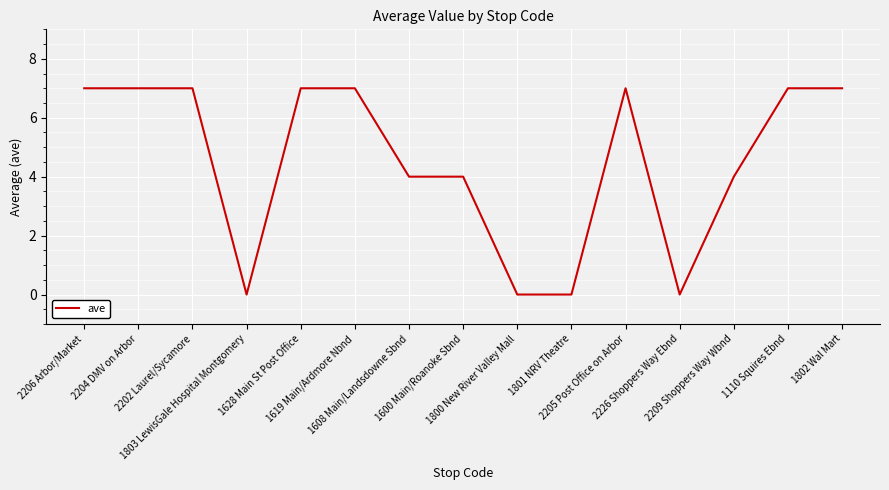

Reading right to left, what are all the values shown in this chart?

7	7	4	0	7	0	0	4	4	7	7	0	7	7	7